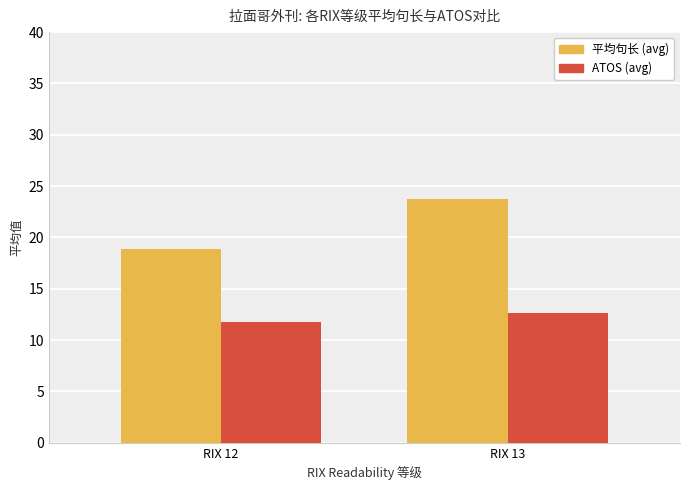

Reading left to right, list all the values displayed in this chart.

平均句长 (avg): RIX 12=18.9	RIX 13=23.8
ATOS (avg): RIX 12=11.8	RIX 13=12.6